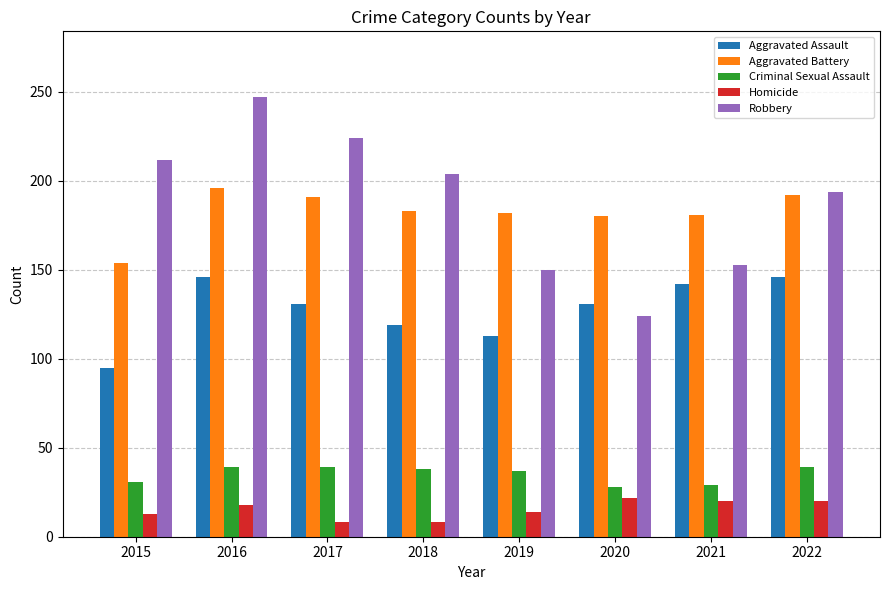

What is the spread (max minus min) of values at 2018?

196